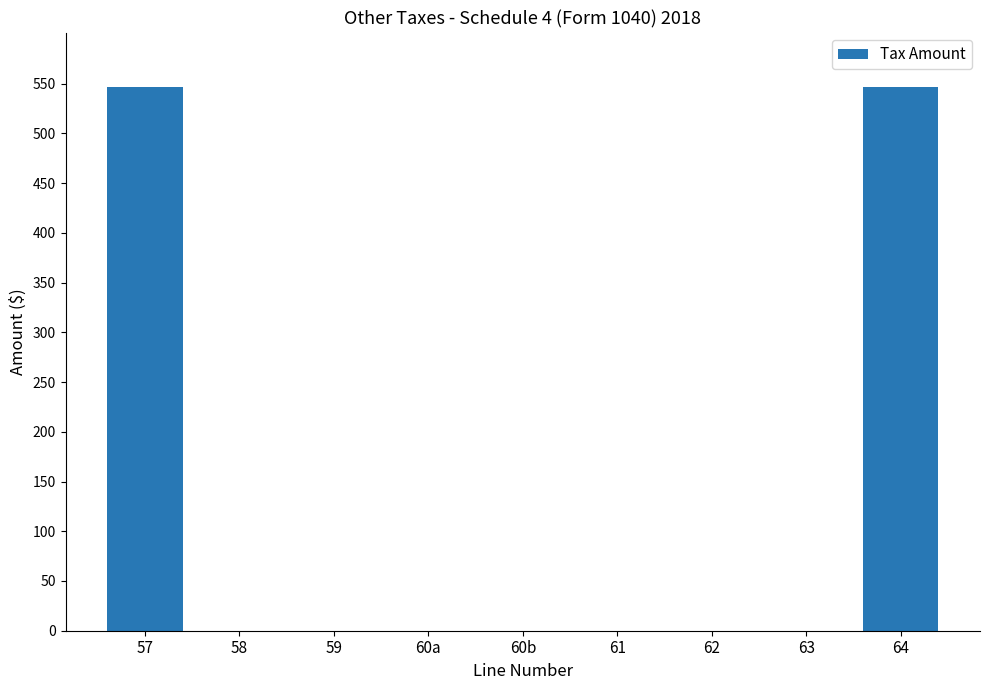

Is it true that the value at 57 is 980.3?

False